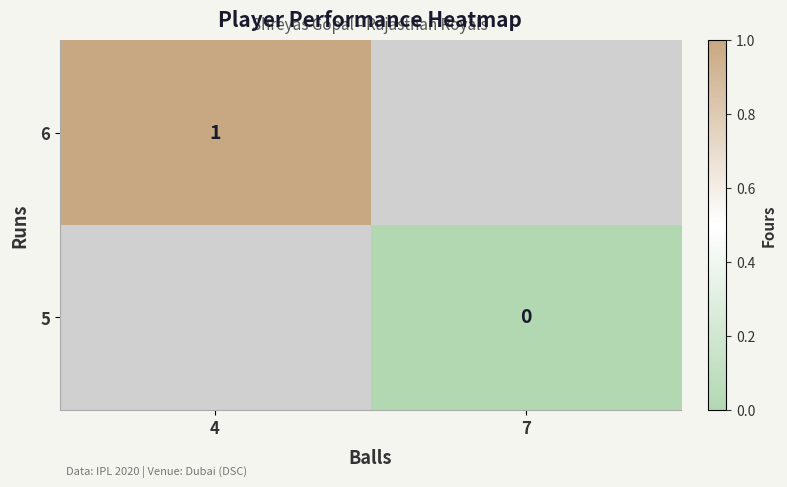

True or false: 6 has a value of 2 at 4.

False